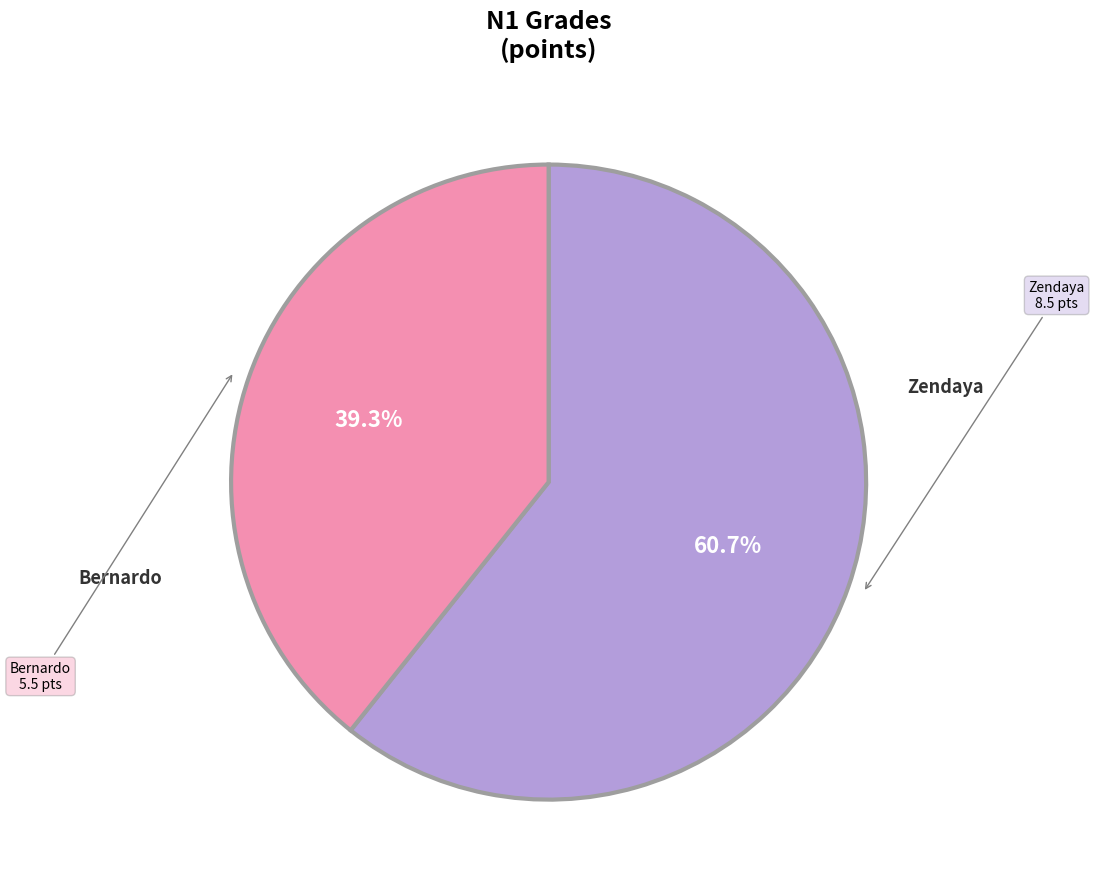

How many segments does this pie chart have?

2